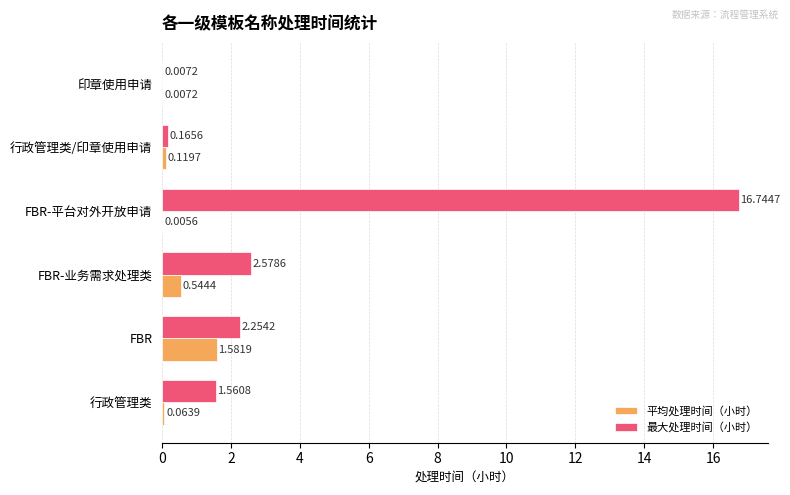

At which category is the sum across all series the highest?

FBR-平台对外开放申请